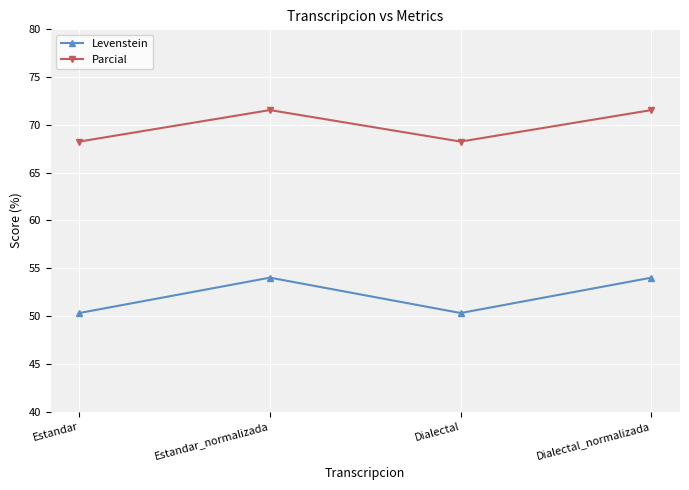

The value of Levenstein at Dialectal_normalizada is 54.0. True or false?

True